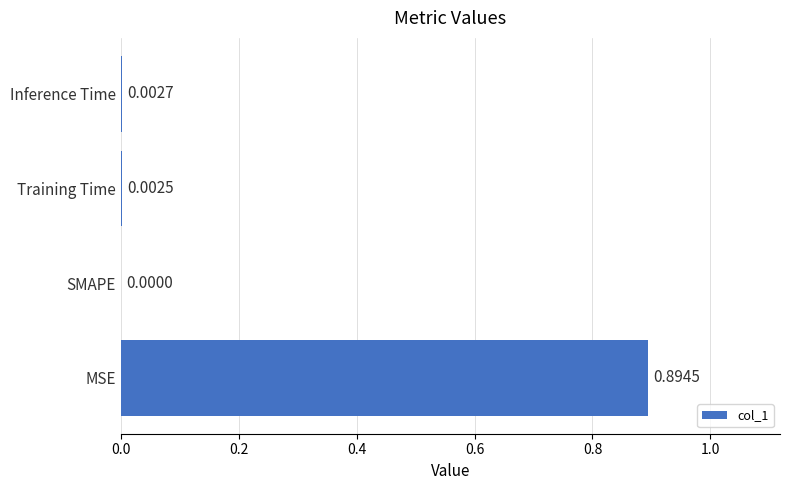

Which label corresponds to the largest value in the chart?

MSE